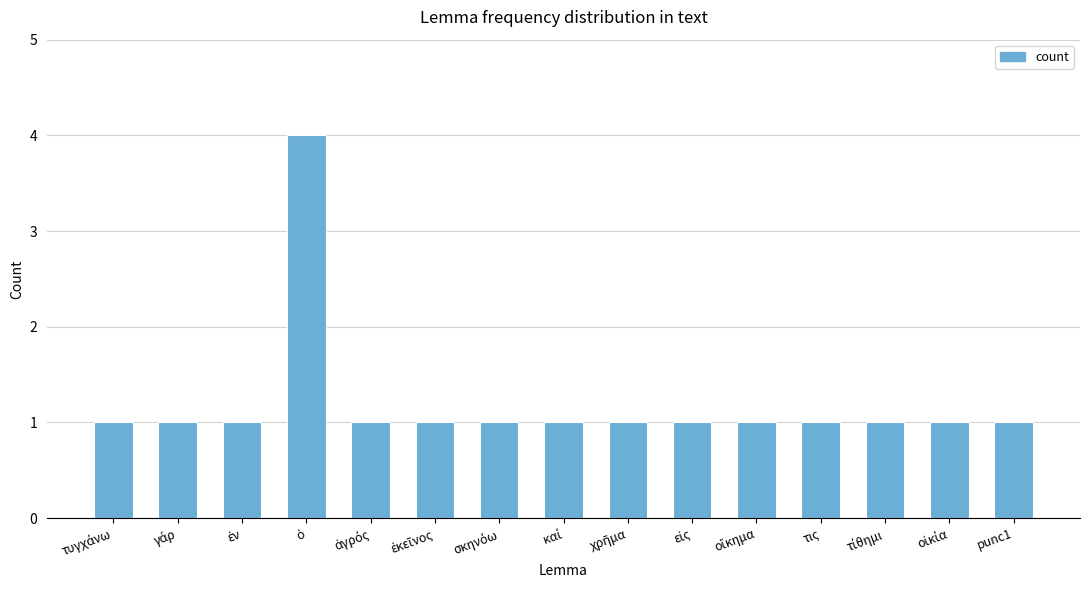

What is the label of the 15th bar from the left?

punc1